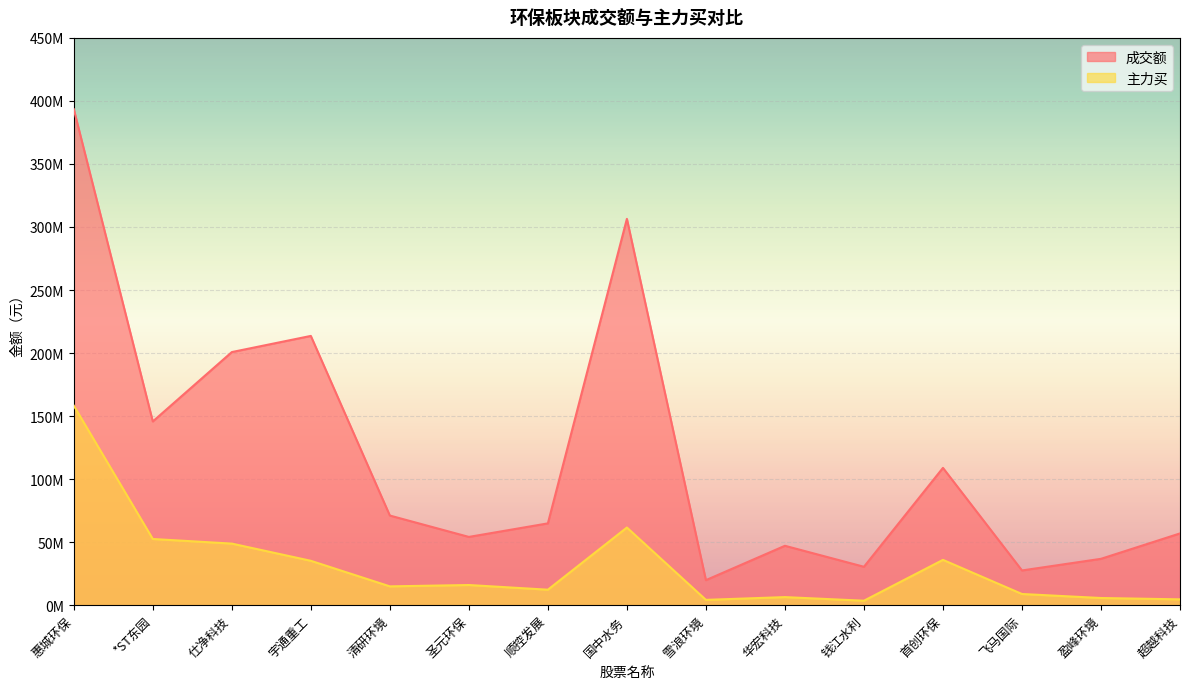

How many data points does each series have?

15